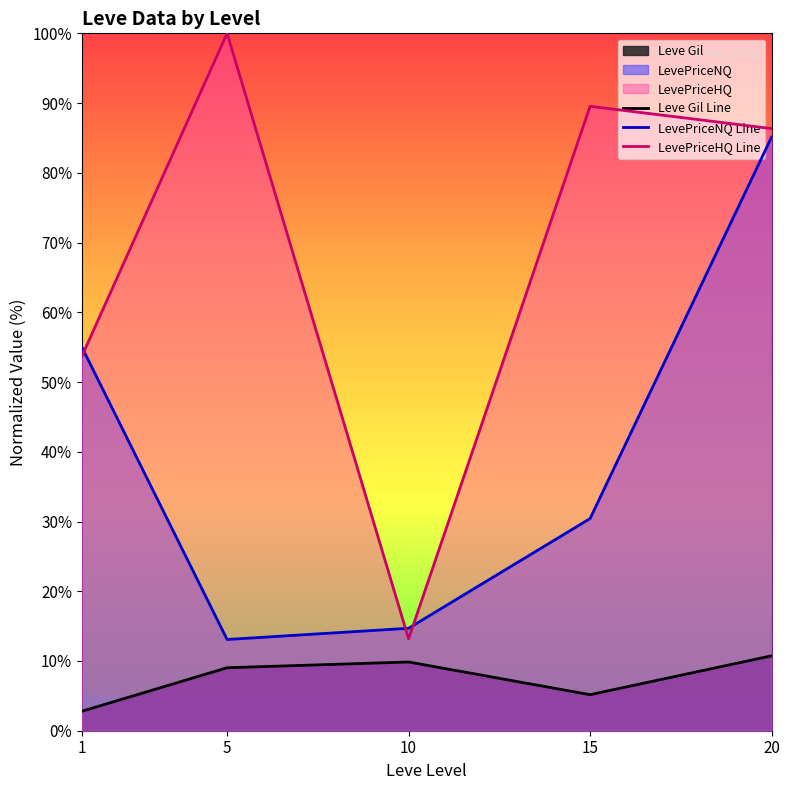

Read the LevePriceHQ Line value at 20.

86.3